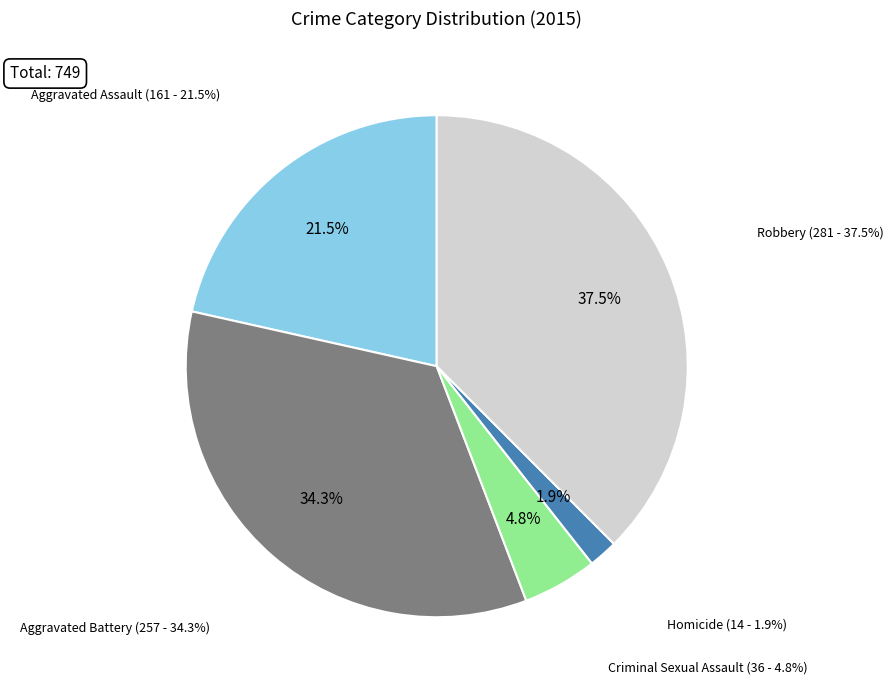

Combined, what portion of the pie is Robbery and Aggravated Assault?

59.0%